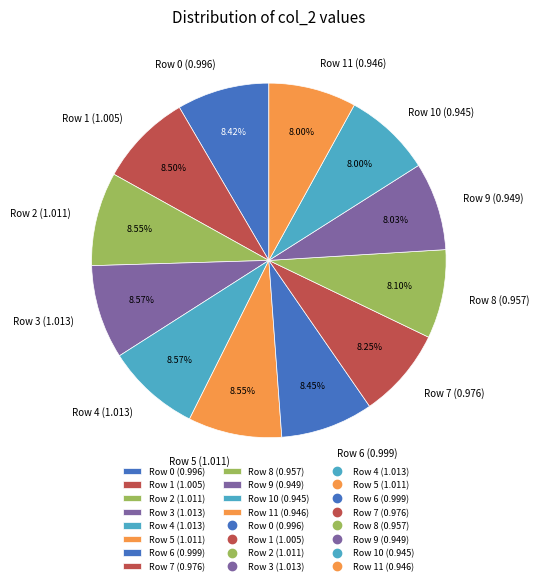

Do Row 8 (0.957) and Row 3 (1.013) together represent more than half of the pie?

No